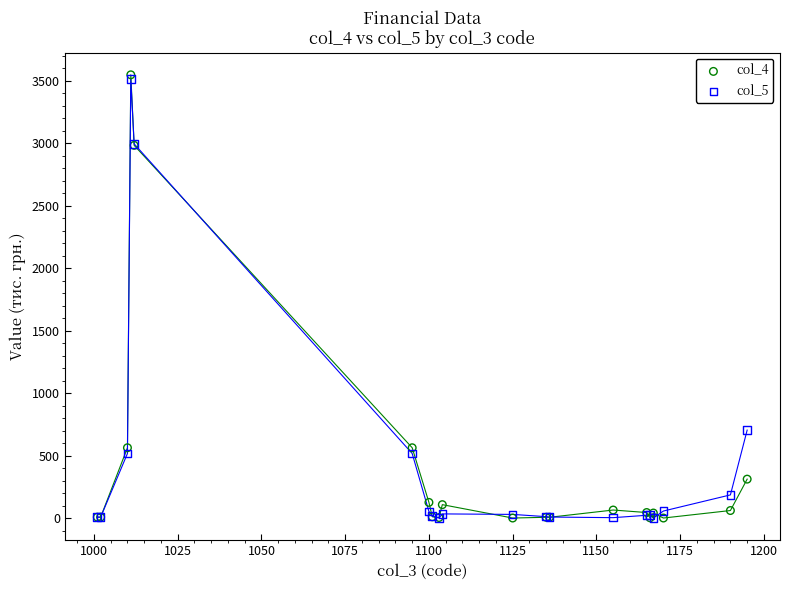

Across all series, what Y value is closest to 1774?

705